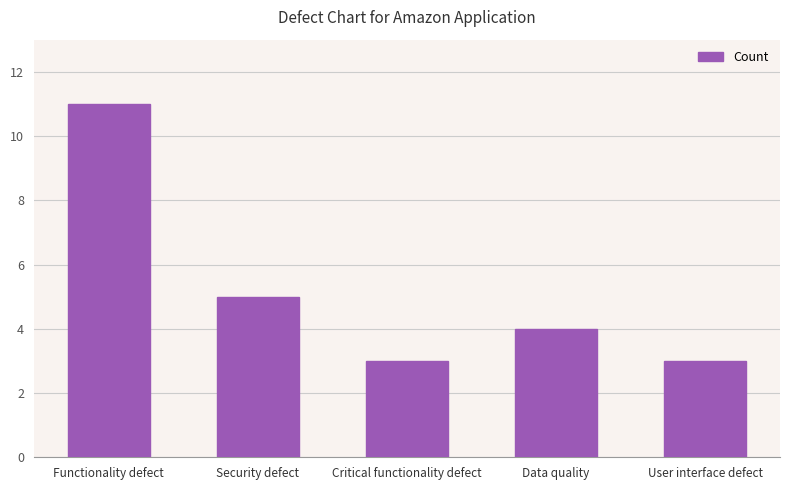

The value at Security defect is 2. True or false?

False